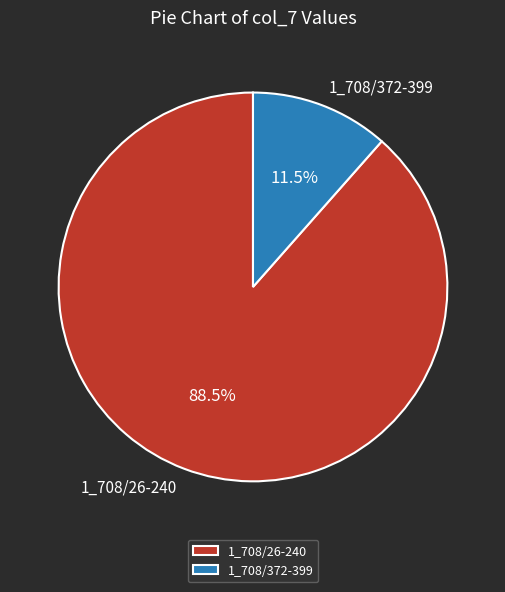

Which category has the biggest portion of the pie?

1_708/26-240